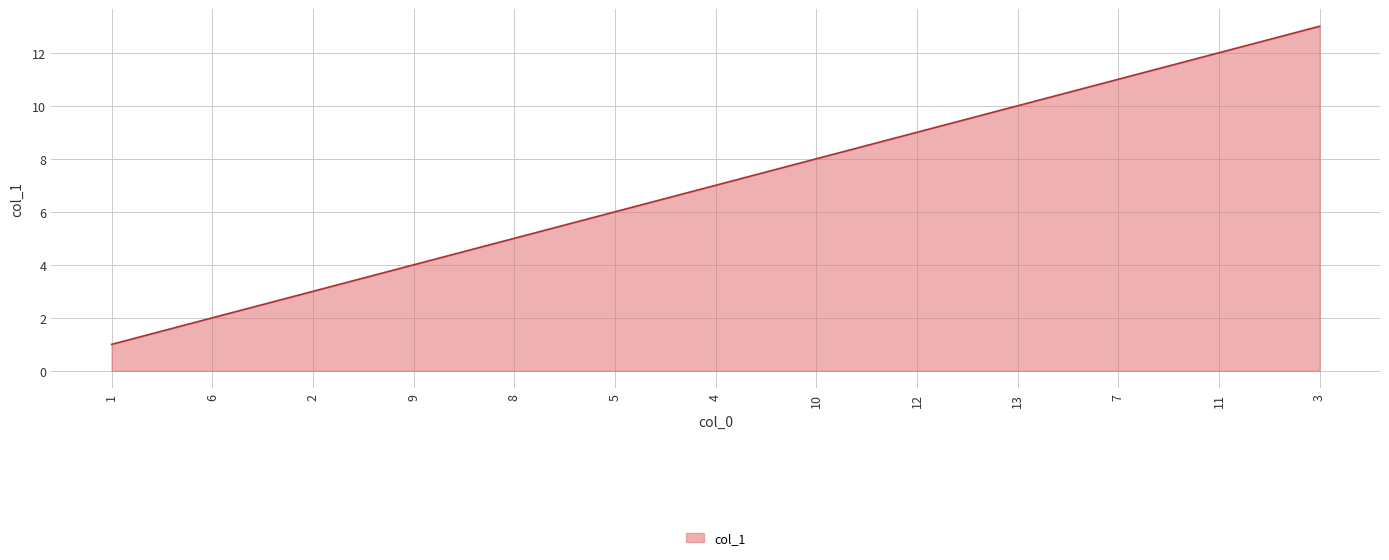

Does the chart have visible grid lines?

Yes